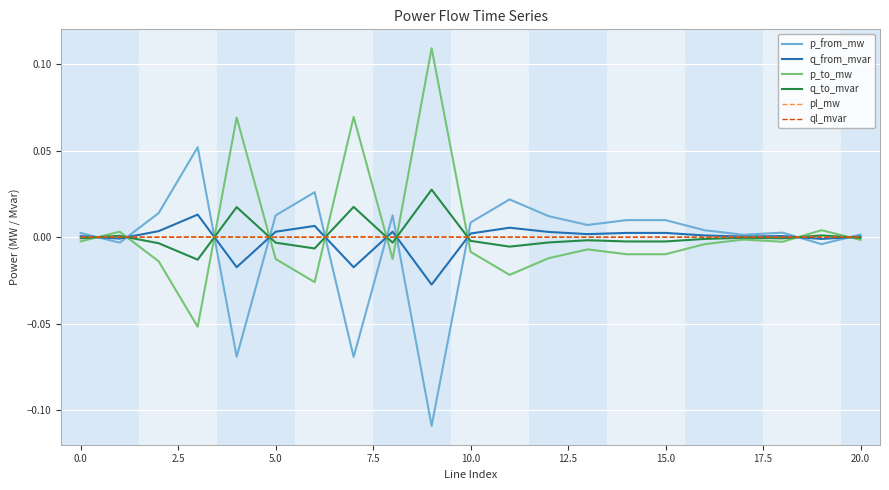

Which series has the largest range (max minus min)?

p_to_mw